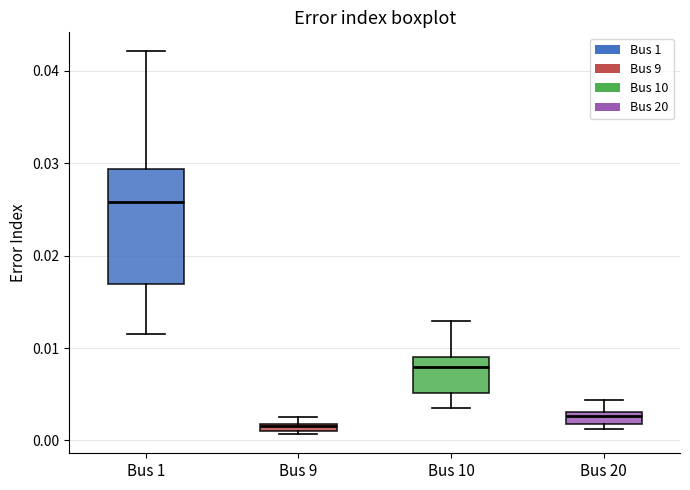

Comparing the boxes themselves (not the whiskers), which one is the tallest?

Bus 1